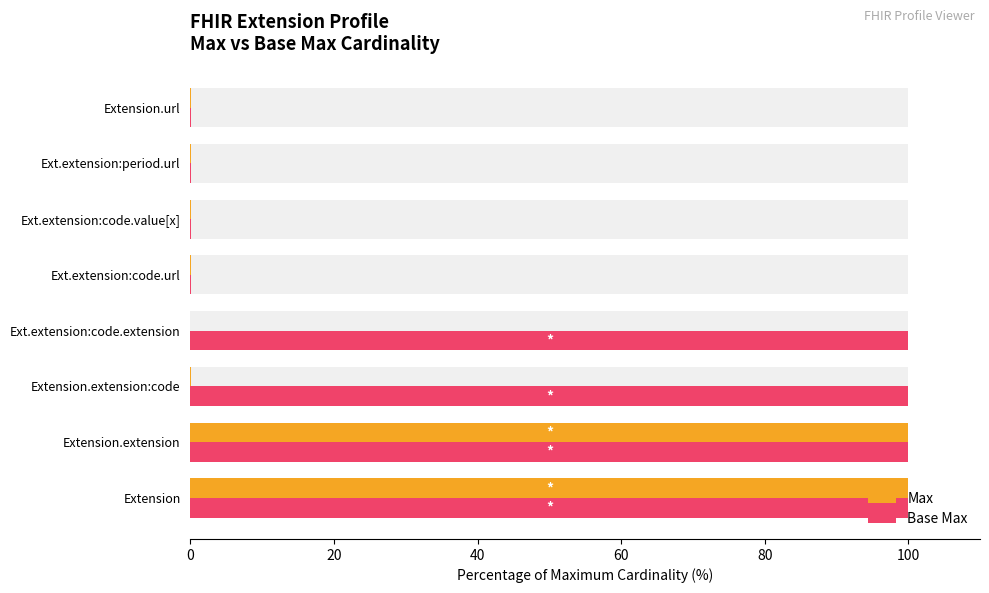

What is the difference between the maximum and minimum values in the Base Max series?

99.9